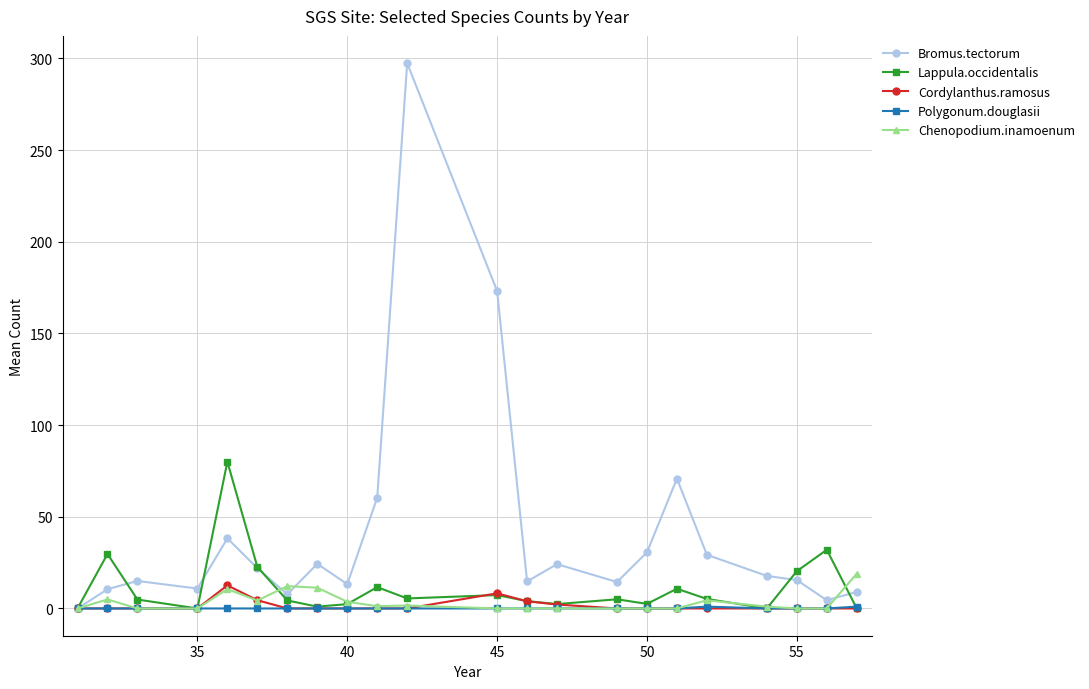

Which series has the widest spread of values?

Bromus.tectorum